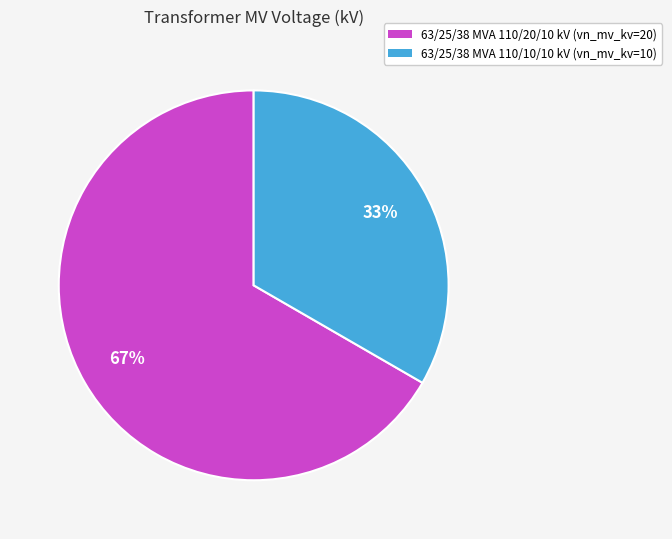

Do 63/25/38 MVA 110/10/10 kV (vn_mv_kv=10) and 63/25/38 MVA 110/20/10 kV (vn_mv_kv=20) together represent more than half of the pie?

Yes